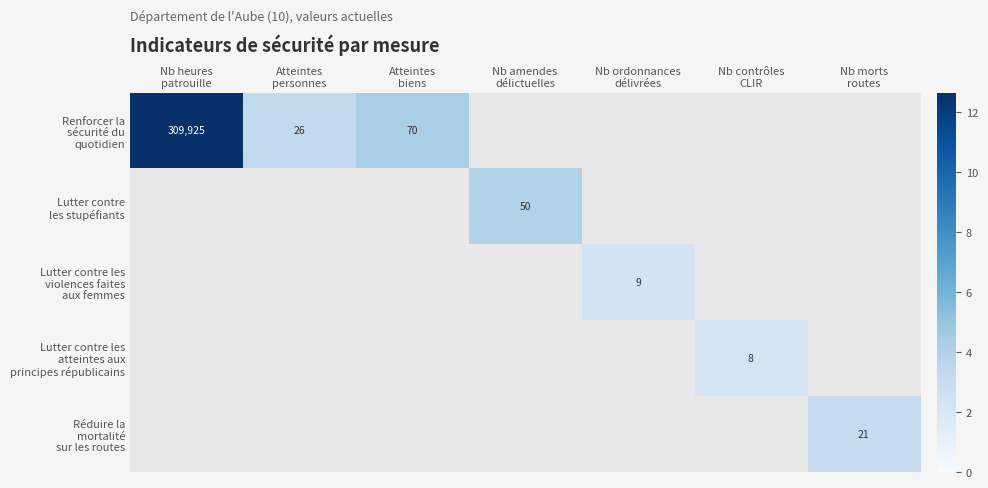

Which category has the highest value in the Renforcer la sécurité du quotidien series?

Nb heures patrouille